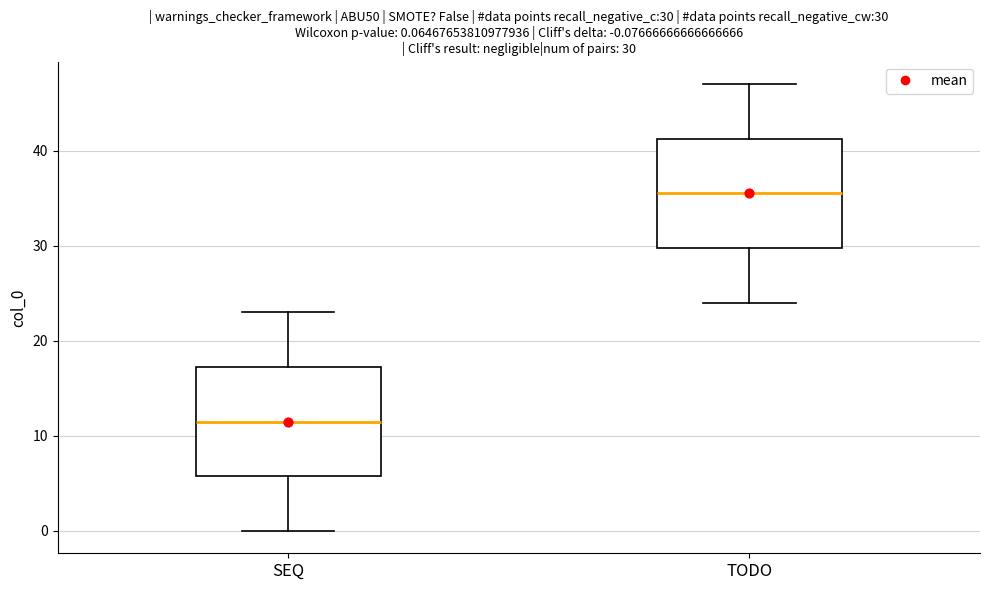

Which box's median line is the lowest?

SEQ